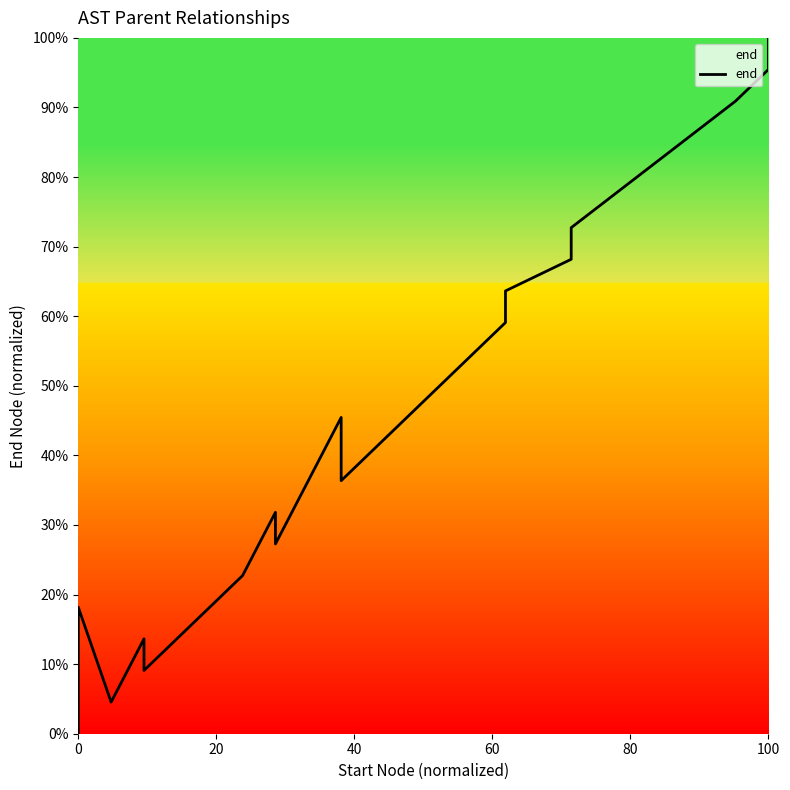

How many values exceed 45?

10